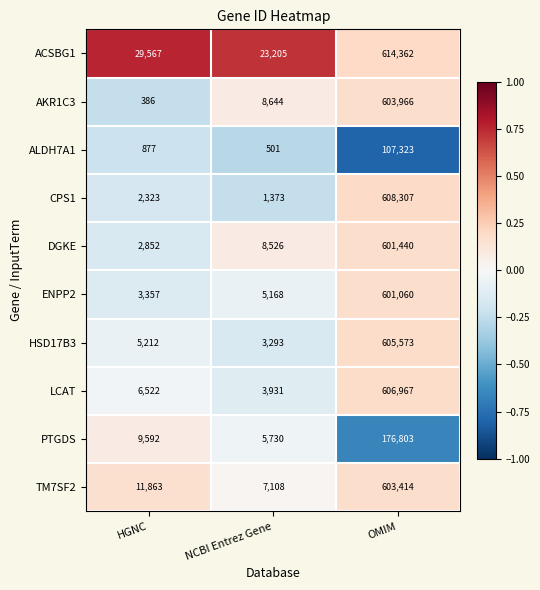

How many data points in TM7SF2 are less than 11863?

1